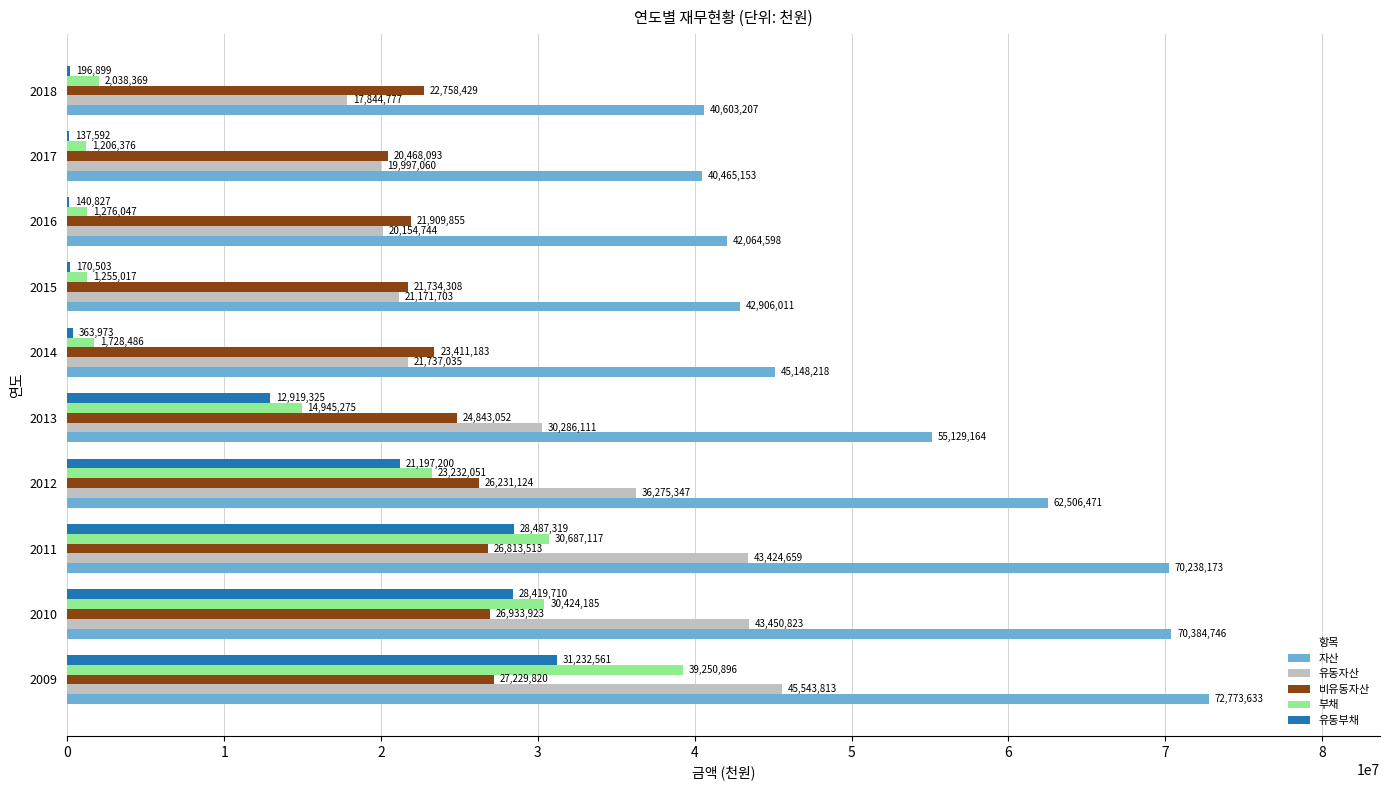

Which series has the largest range (max minus min)?

부채